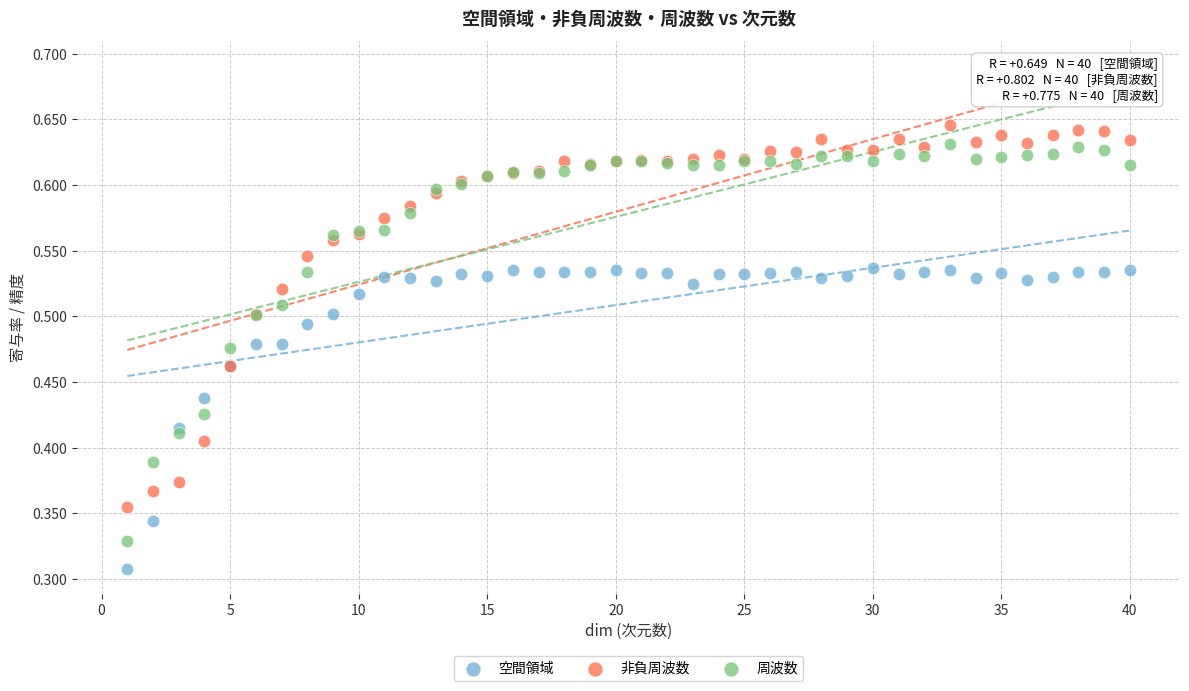

What are all the series names shown in the legend?

空間領域, 非負周波数, 周波数